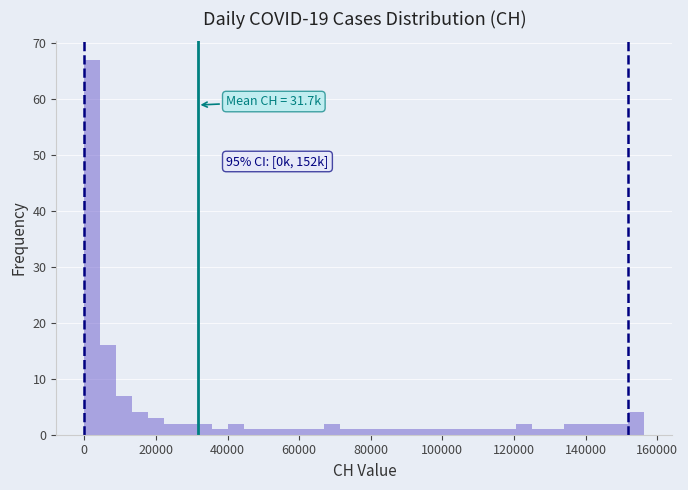

Read against the x-axis, roughly where is the centre of the tallest bar?

2000